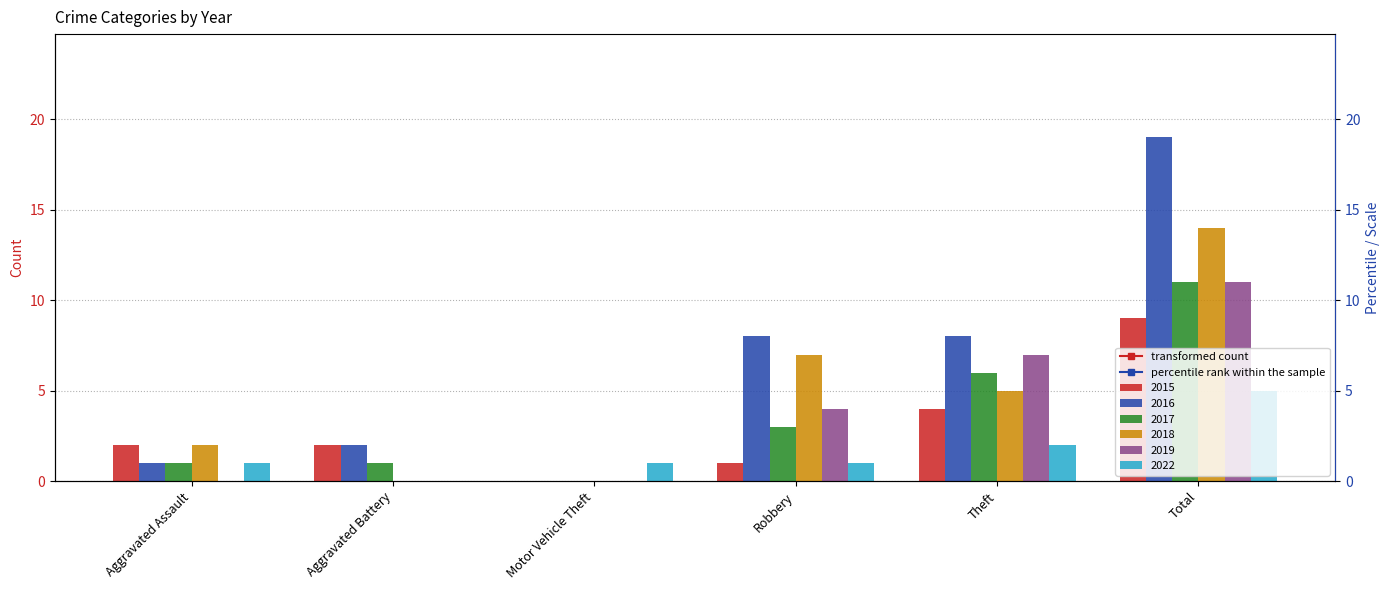

Where is 2019 nearest to the value 5?

Robbery